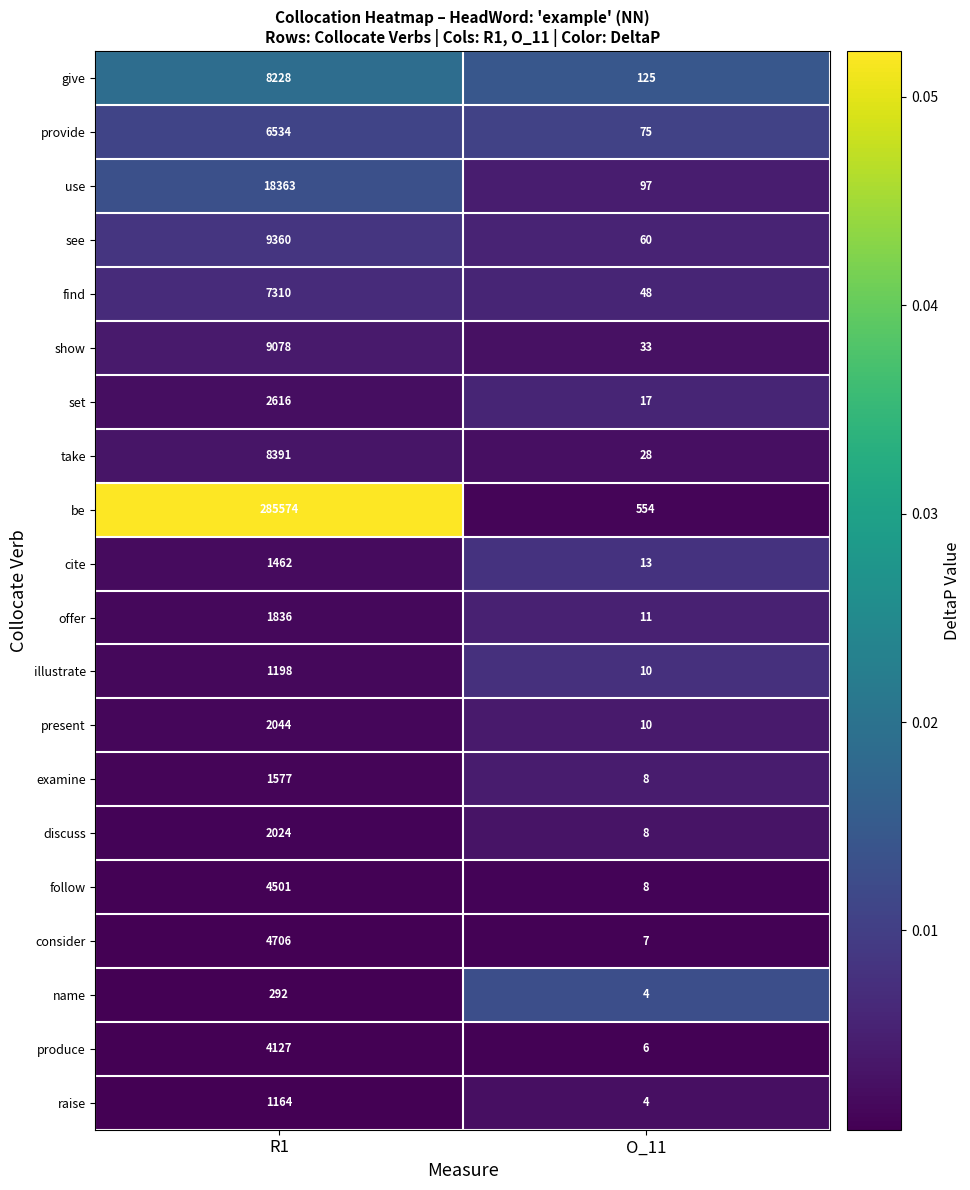

Rank the categories by be value from lowest to highest.

O_11, R1